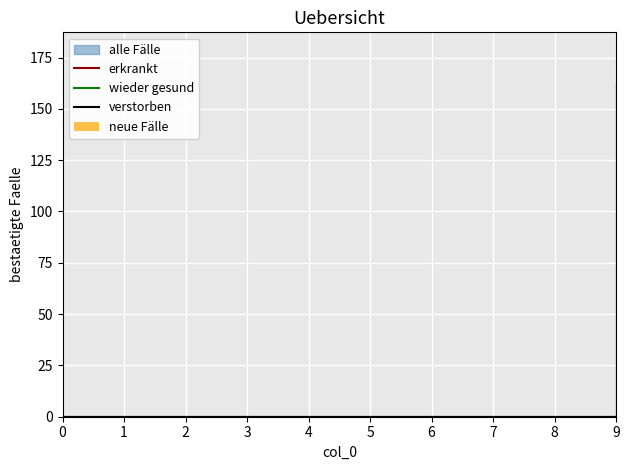

Are the bars grouped side by side (vs. stacked)?

Yes